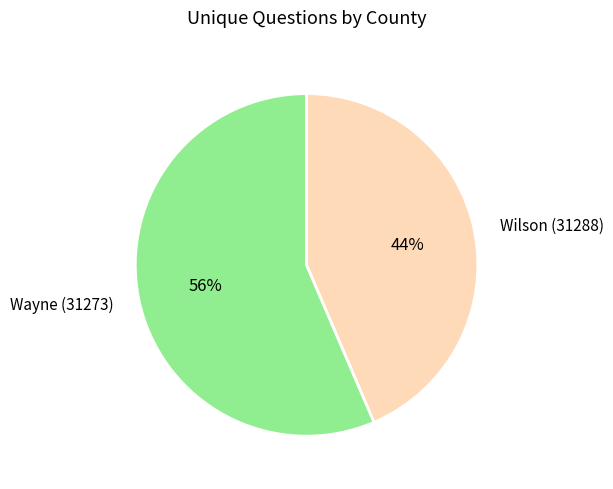

Is the sum of Wayne (31273) and Wilson (31288) greater than half?

Yes